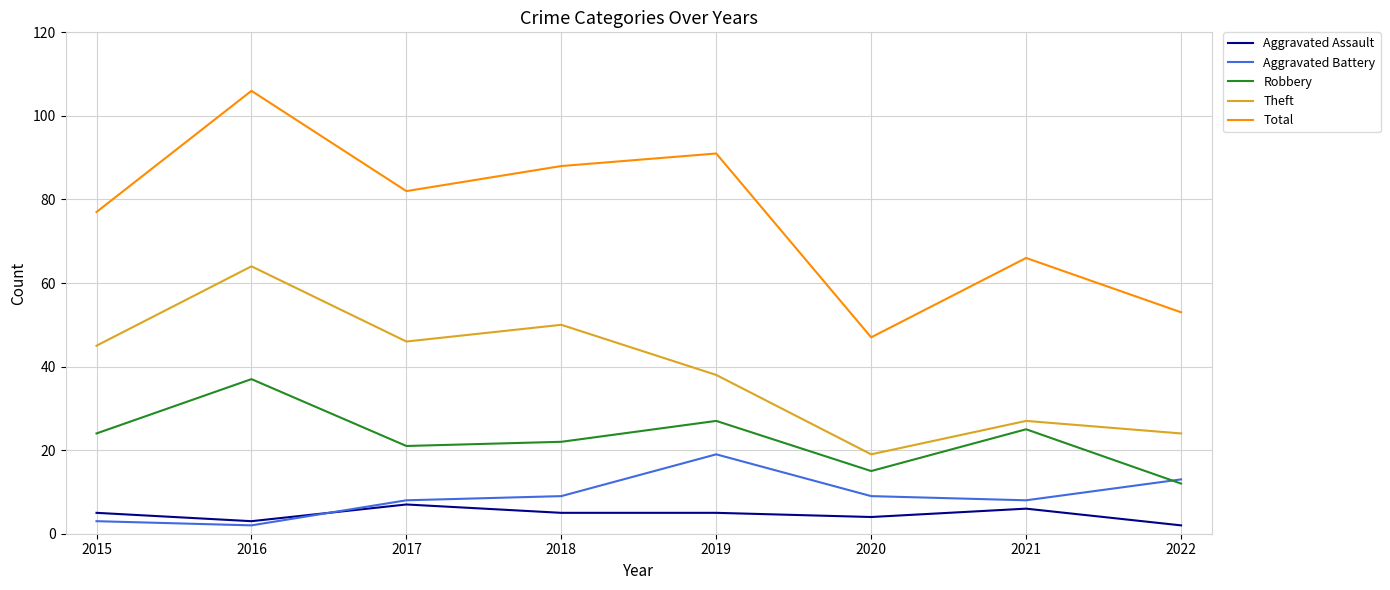

At which category does Theft reach its first local valley?

2017